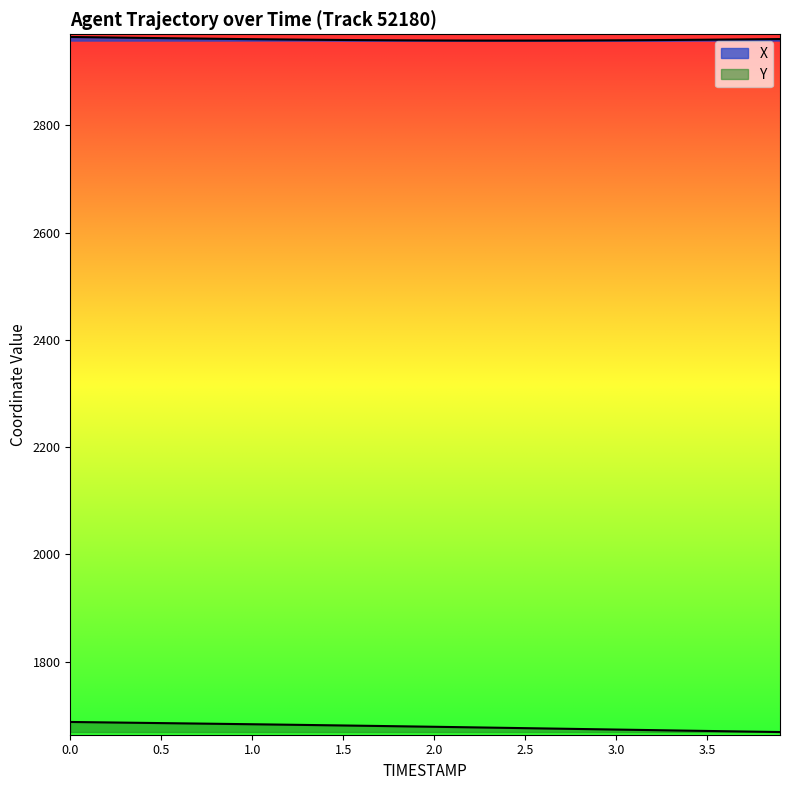

How many data points in Y are above 1679?

20